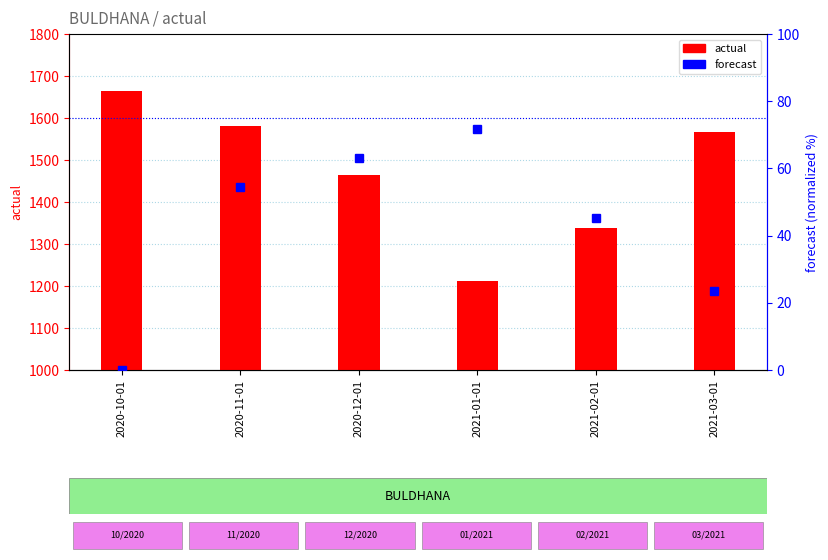

List the series in order of their peak value, lowest first.

forecast, actual